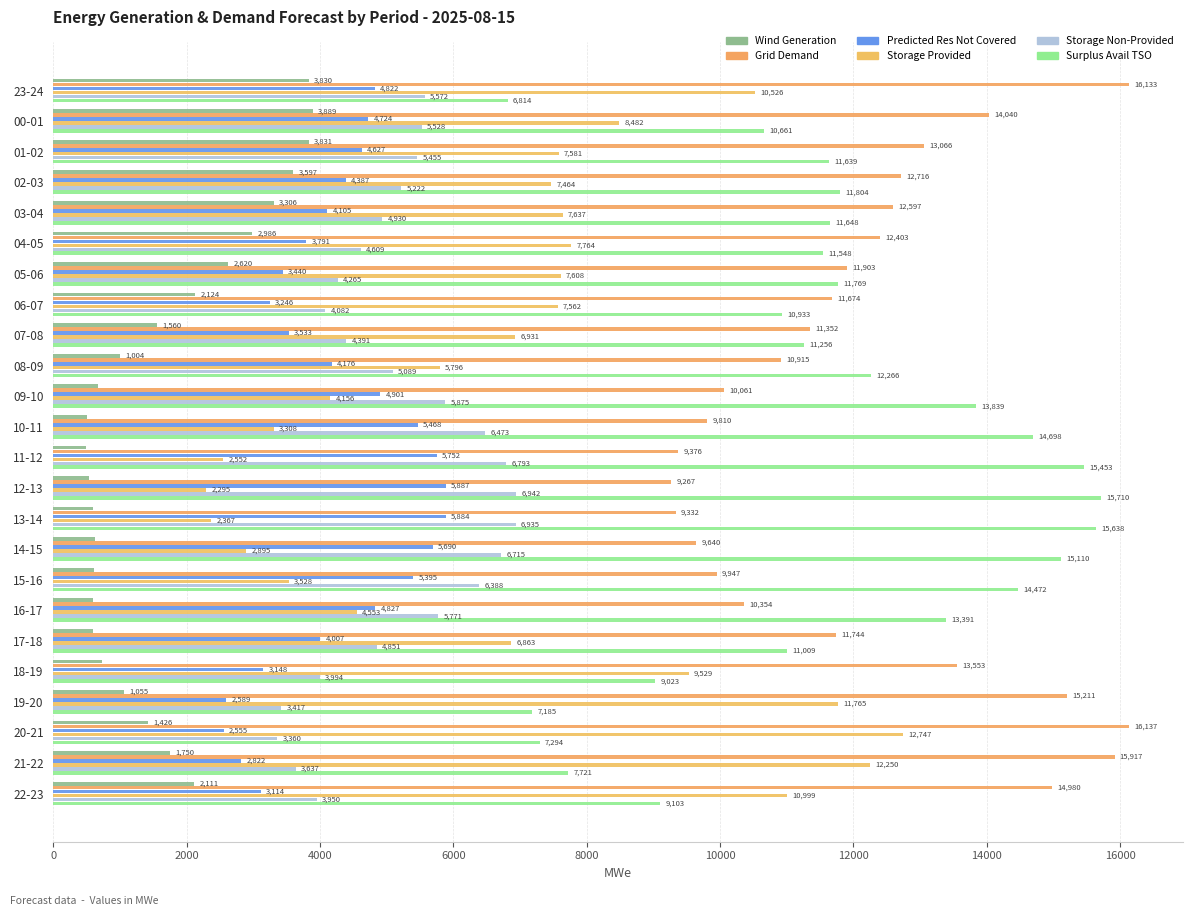

Reading right to left, list all the values displayed in this chart.

fcst_wi_tot_gen: 2111	1750	1426	1055	728	595	589	610	625	600	540	492	512	675	1004	1560	2124	2620	2986	3306	3597	3831	3889	3830
grid_demand_fcst: 14980	15917	16137	15211	13553	11744	10354	9947	9640	9332	9267	9376	9810	10061	10915	11352	11674	11903	12403	12597	12716	13066	14040	16133
pred_gen_res_not_cov: 3114	2822	2555	2589	3148	4007	4827	5395	5690	5884	5887	5752	5468	4901	4176	3533	3246	3440	3791	4105	4387	4627	4724	4822
fcst_gen_unit_stor_prov: 10999	12250	12747	11765	9529	6863	4553	3528	2895	2367	2295	2552	3308	4156	5796	6931	7562	7608	7764	7637	7464	7581	8482	10526
fcst_gen_unit_stor_non_prov: 3950	3637	3360	3417	3994	4851	5771	6388	6715	6935	6942	6793	6473	5875	5089	4391	4082	4265	4609	4930	5222	5455	5528	5572
gen_surplus_avail_tso_above: 9103	7721	7294	7185	9023	11009	13391	14472	15110	15638	15710	15453	14698	13839	12266	11256	10933	11769	11548	11648	11804	11639	10661	6814